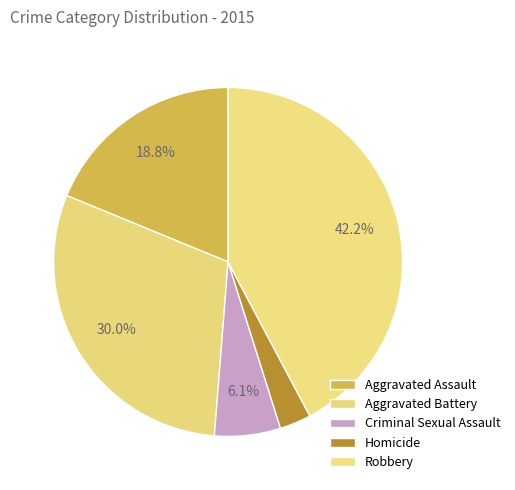

To the nearest percent, what is the difference between the largest and smallest slice percentages?

39%